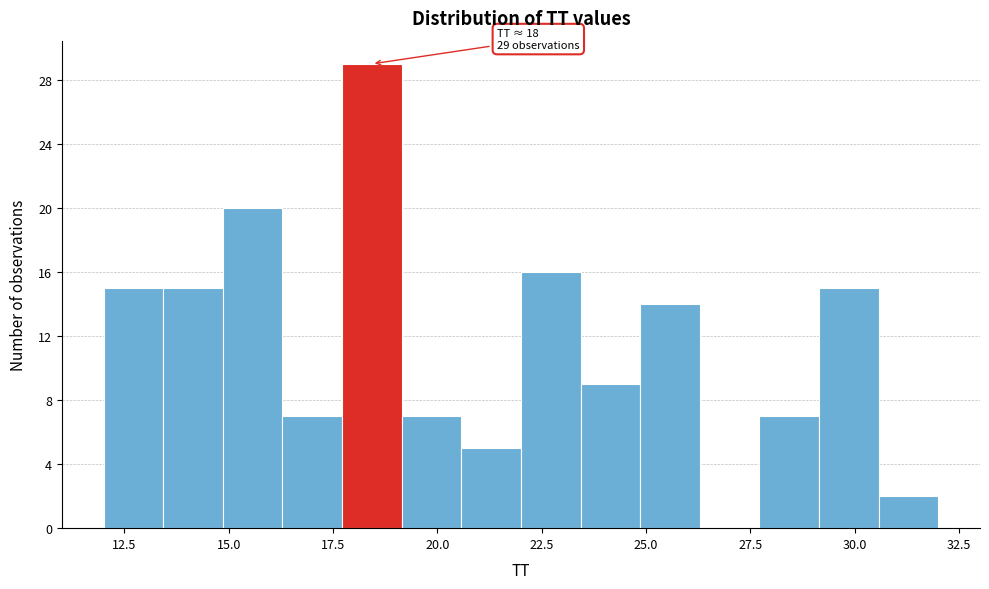

Around what value on the x-axis is the tallest bar? Give the approximate position of its centre, as read against the axis.

18.5